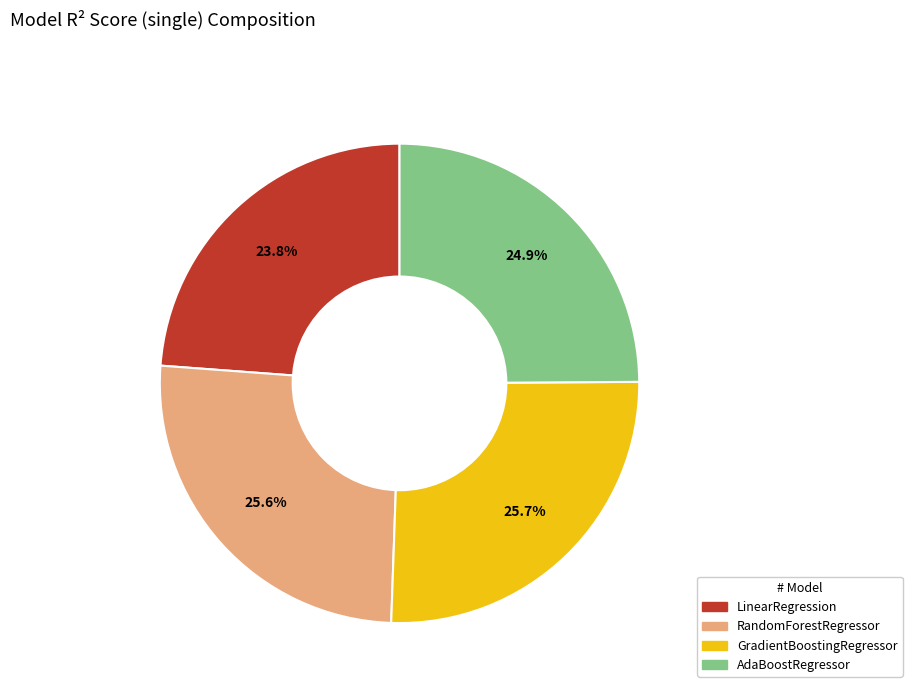

Does AdaBoostRegressor account for over 50% of the chart?

No